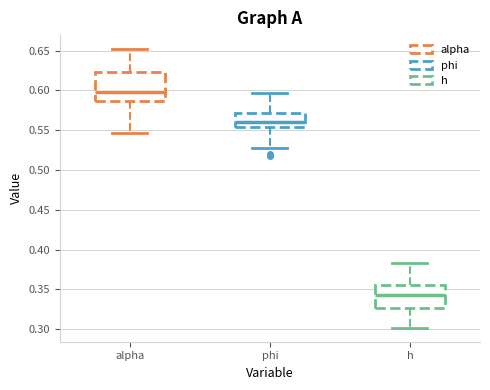

Which box is the tallest, from its lower edge to its upper edge?

alpha